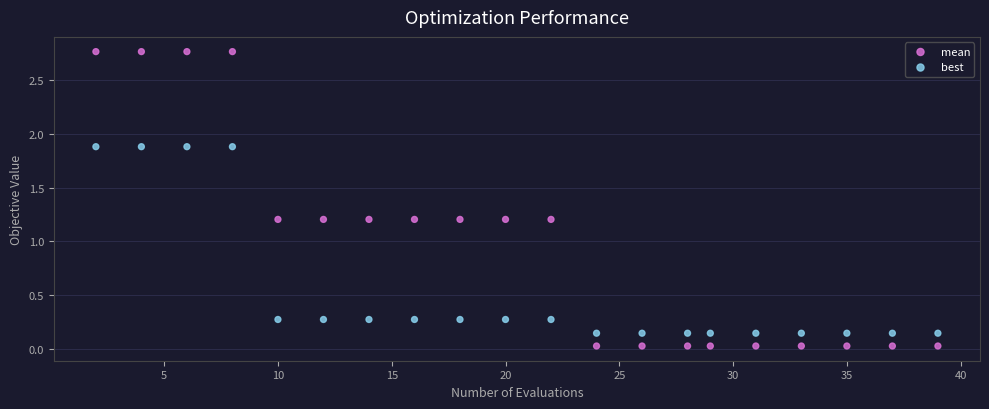

Which series contains the lowest Y value?

best